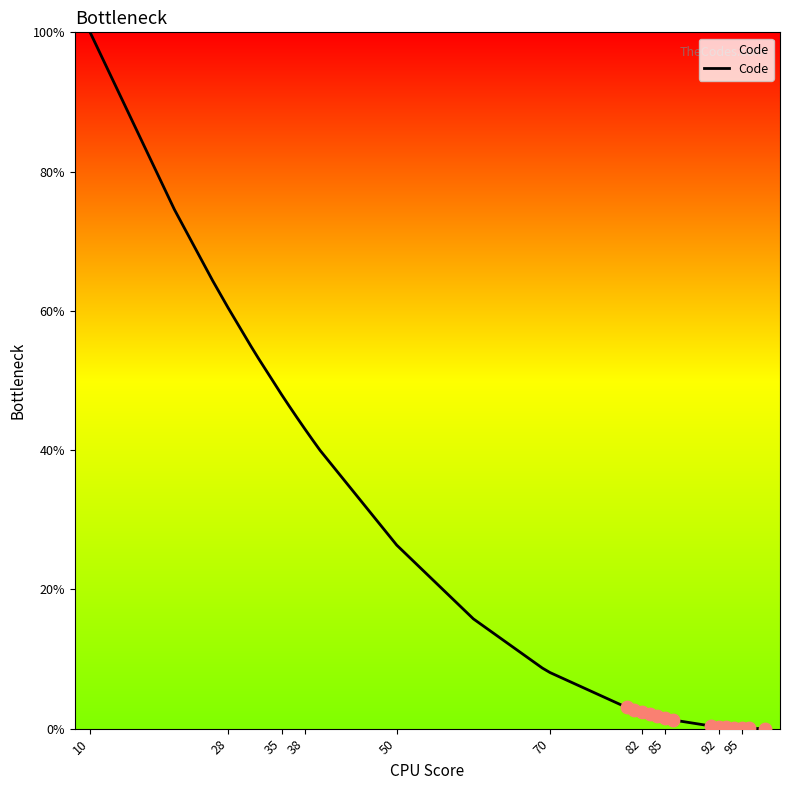

What is the difference between the maximum and minimum values?

100.0